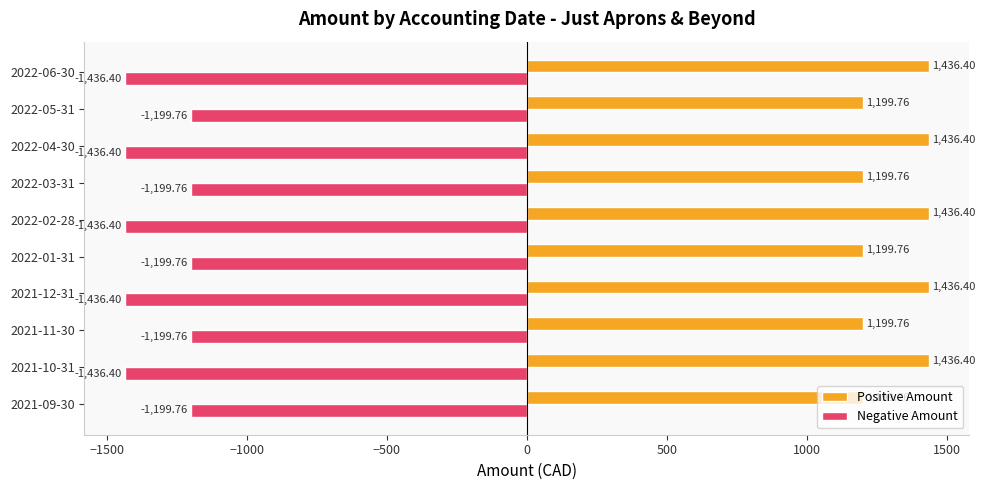

Which series has the largest total across all categories?

Positive Amount